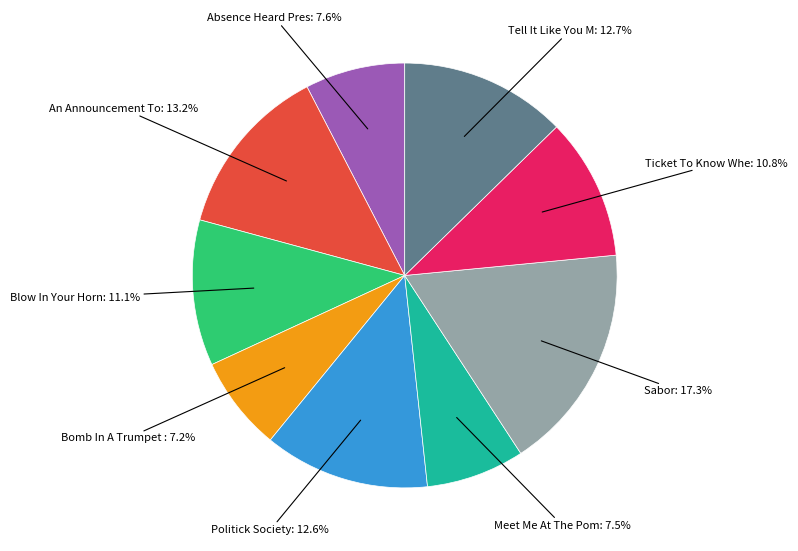

Does any single category account for the majority?

No